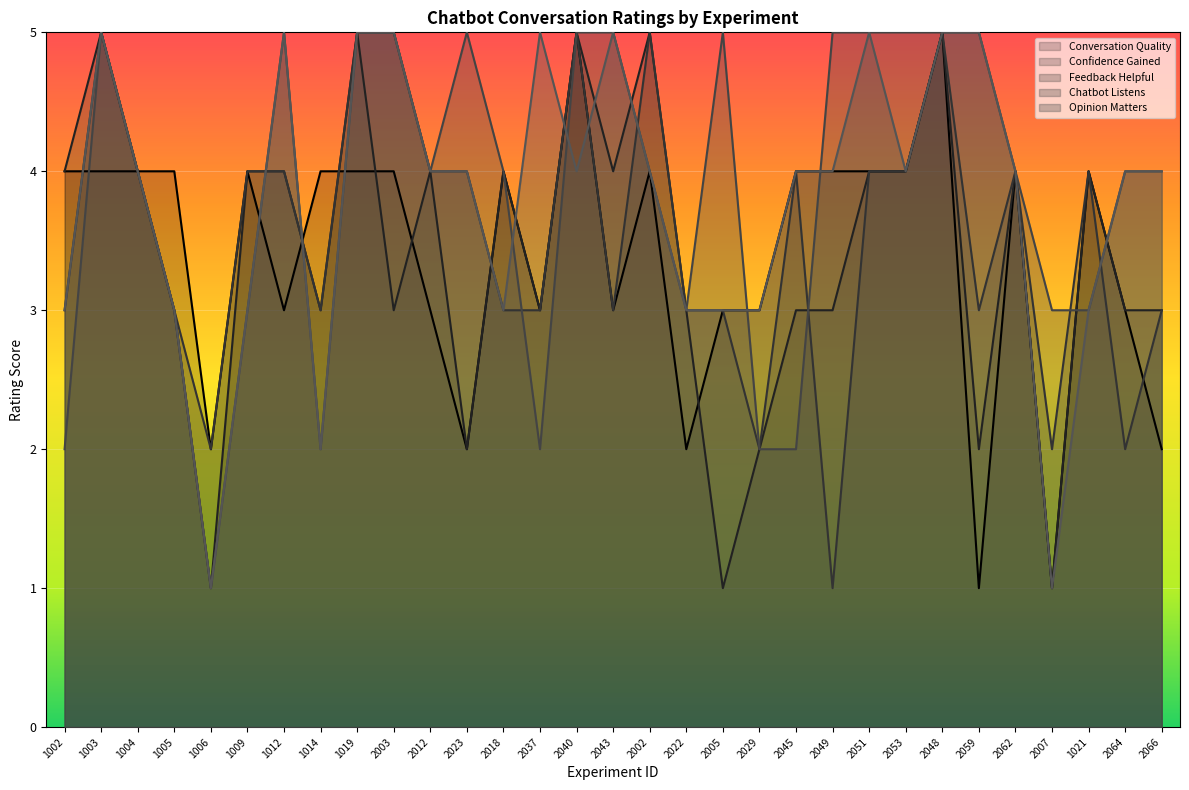

Count the Feedback Helpful values in the range 3 to 4.

20